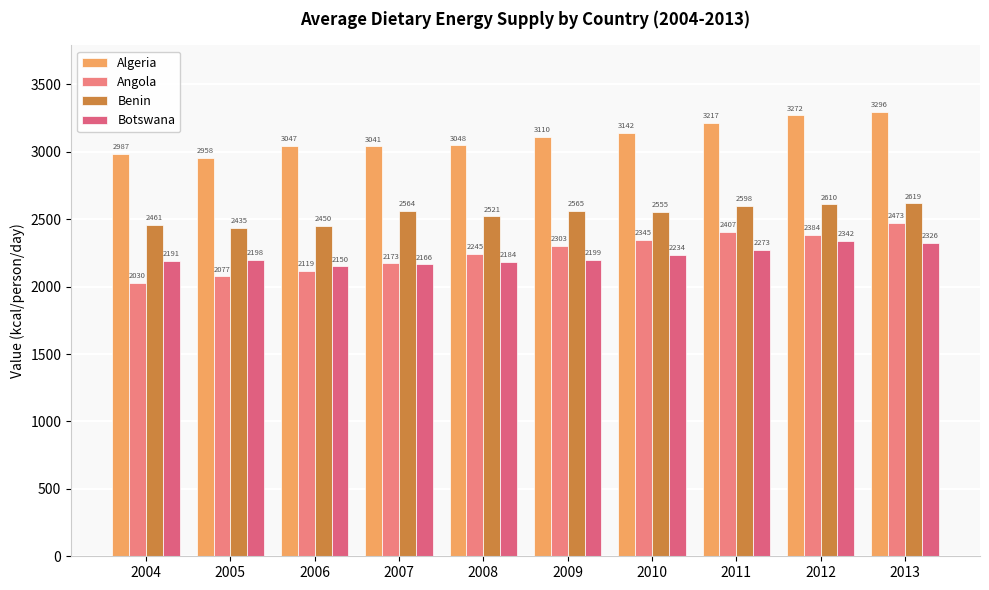

What is the difference between the second highest and second lowest values in the Benin series?

160